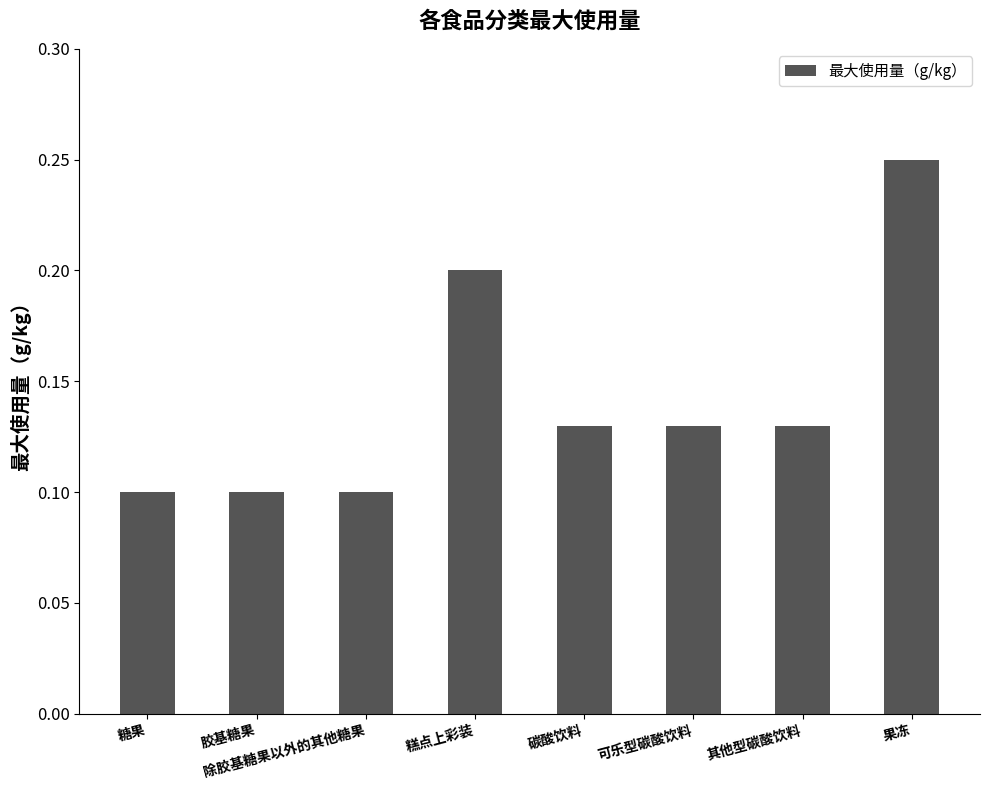

Which category has the highest value across all series?

果冻